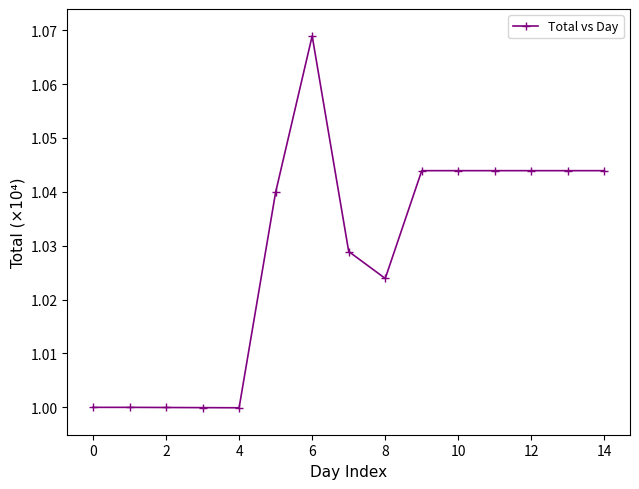

Is it true that the value at 4 is 1.0?

True